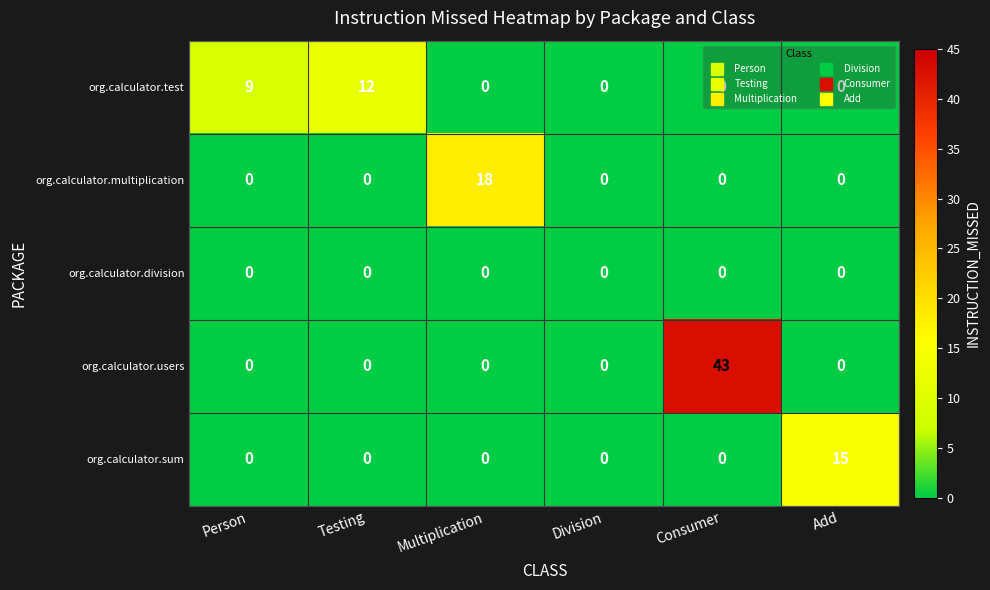

List the series in order of their peak value, highest first.

org.calculator.users, org.calculator.multiplication, org.calculator.sum, org.calculator.test, org.calculator.division